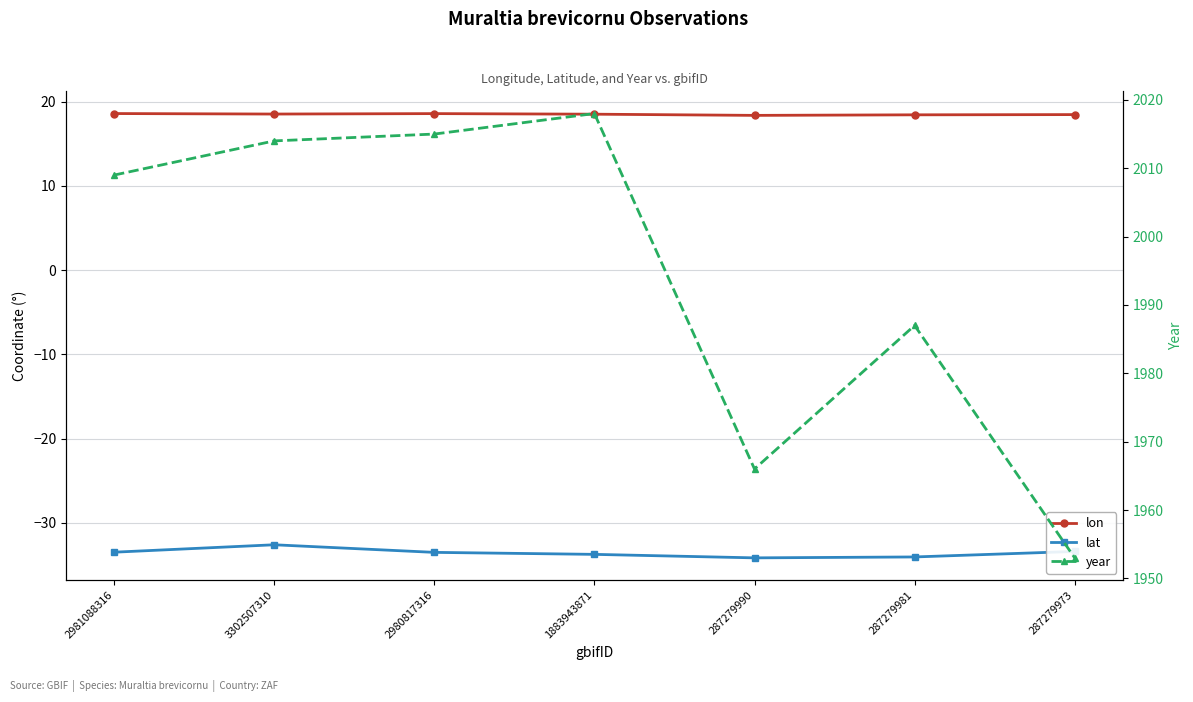

At which category is the sum across all series the highest?

1883943871